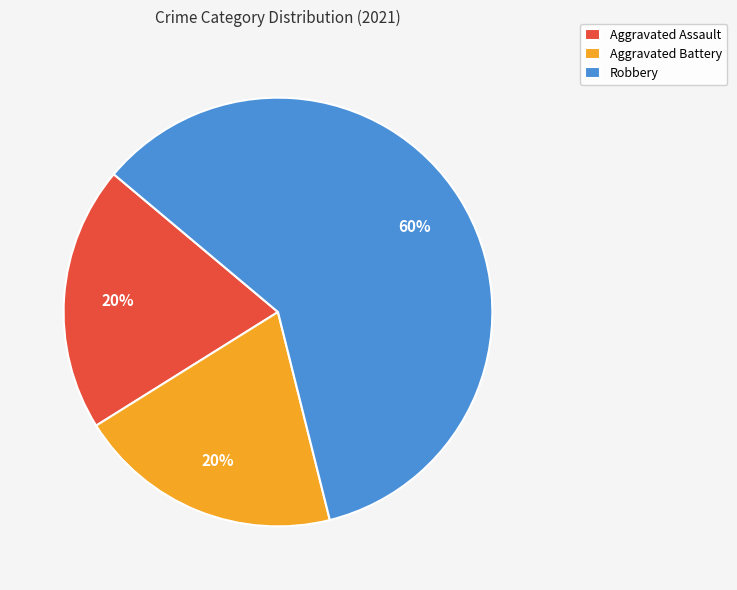

Does Robbery represent more than half of the total?

Yes